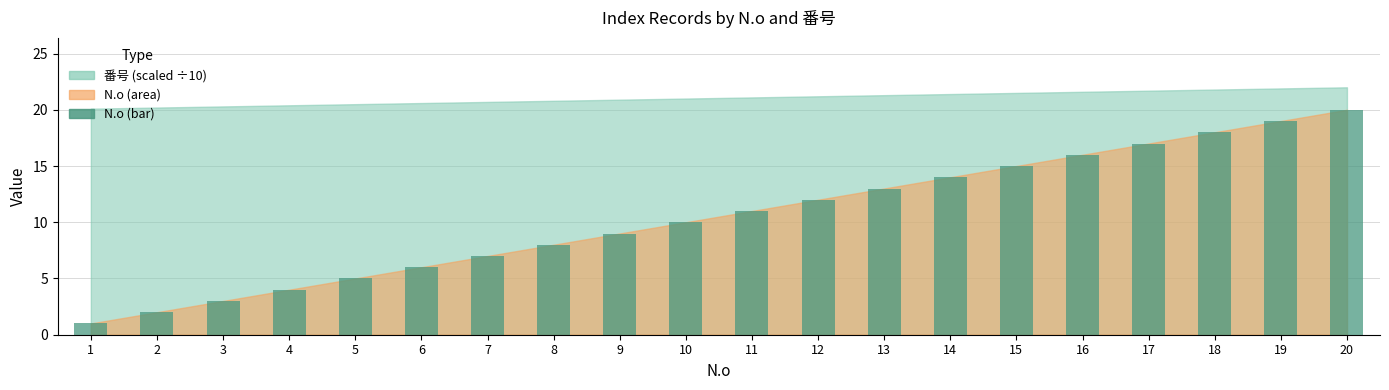

Which category has the highest value across all series?

20